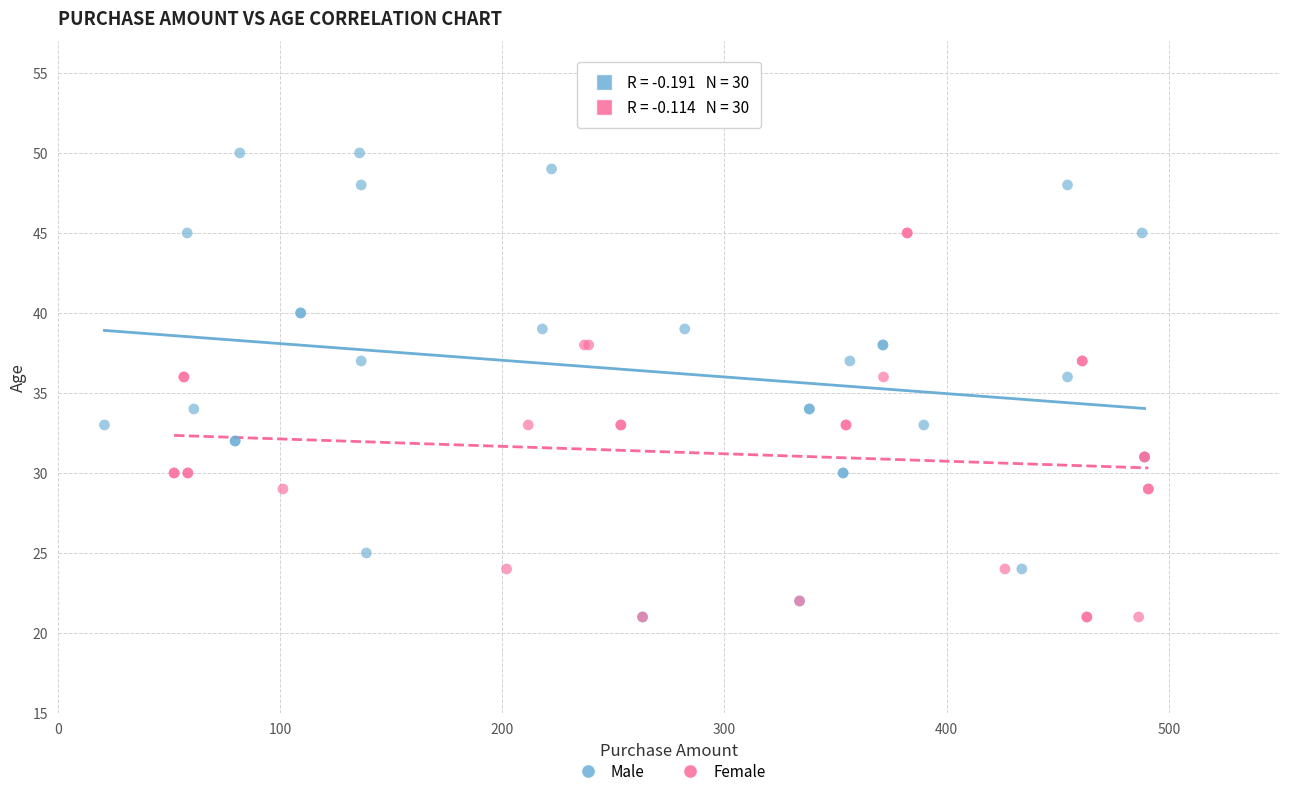

Which series reaches the maximum Y coordinate?

Male